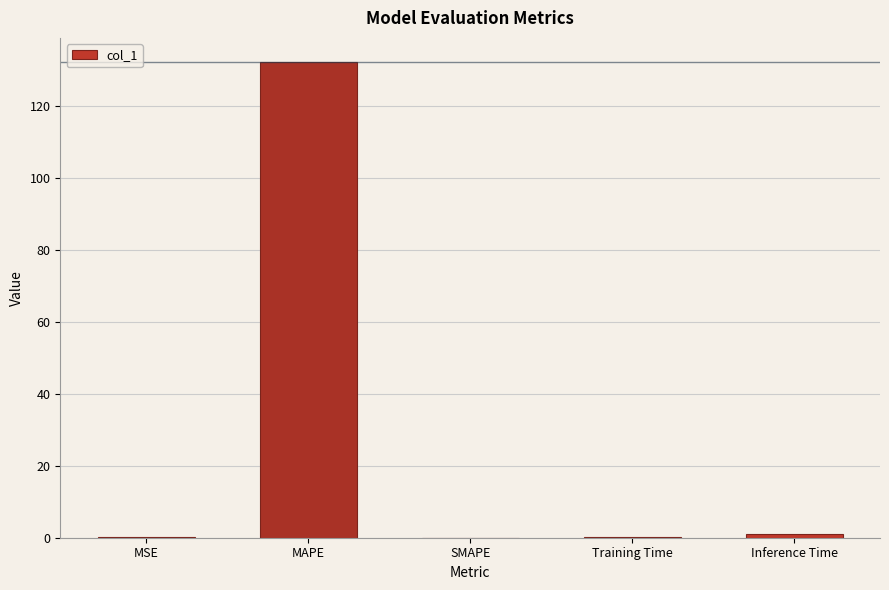

Which category has the highest value across all series?

MAPE